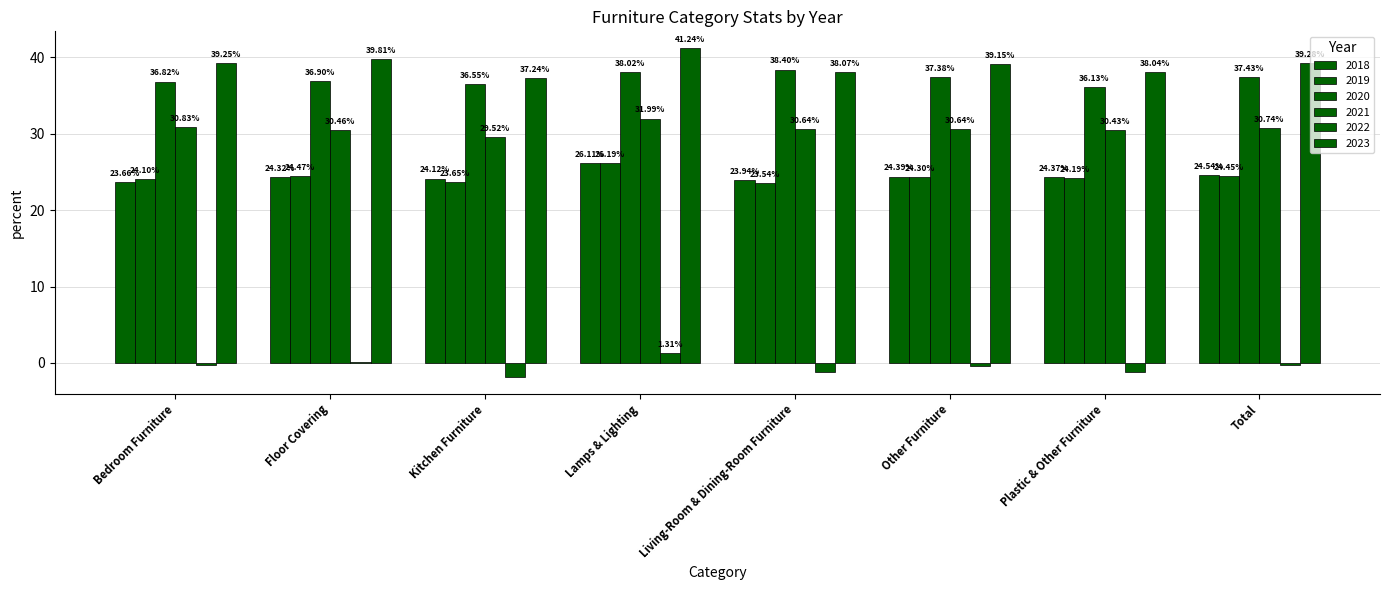

Count the number of categories in the chart.

8